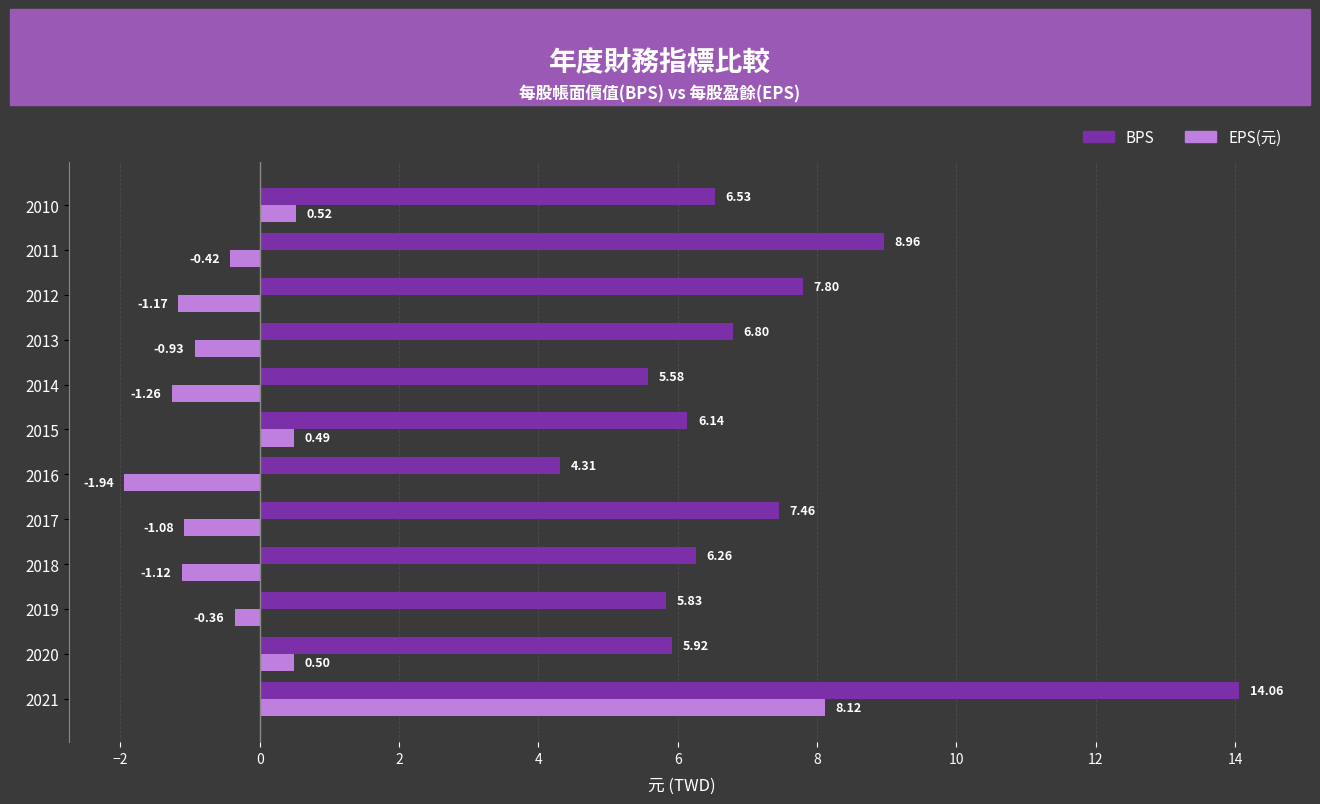

What is the difference between the maximum and second lowest values in the BPS series?

8.5